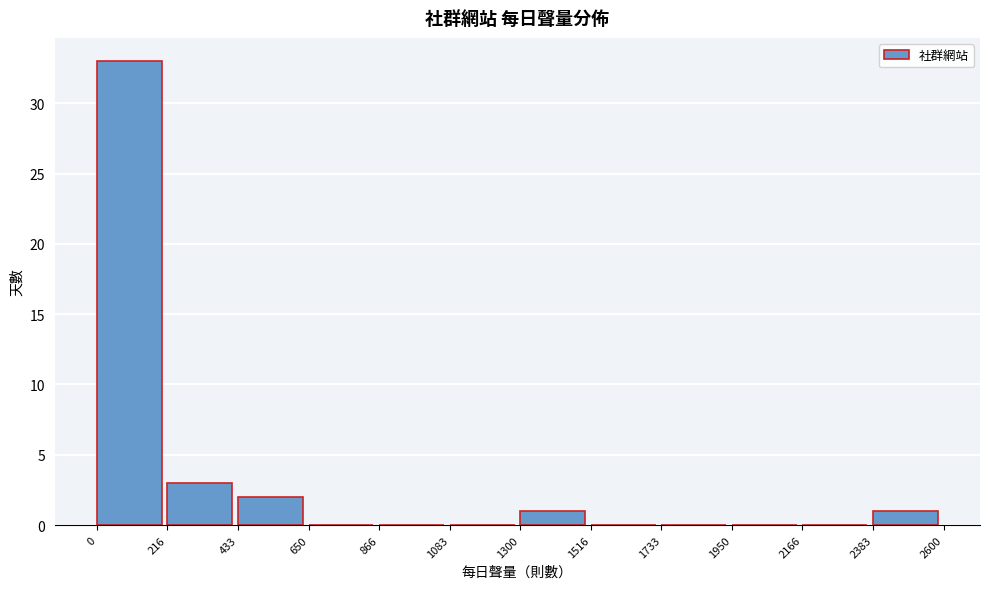

Which range on the x-axis has the tallest bar?

0 to 216